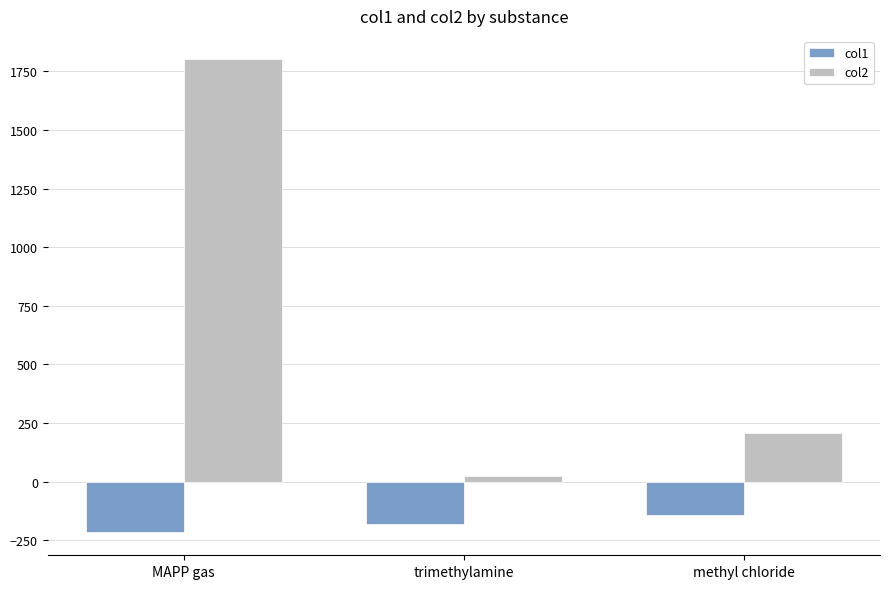

What is the difference between the maximum and second lowest values in the col2 series?

1593